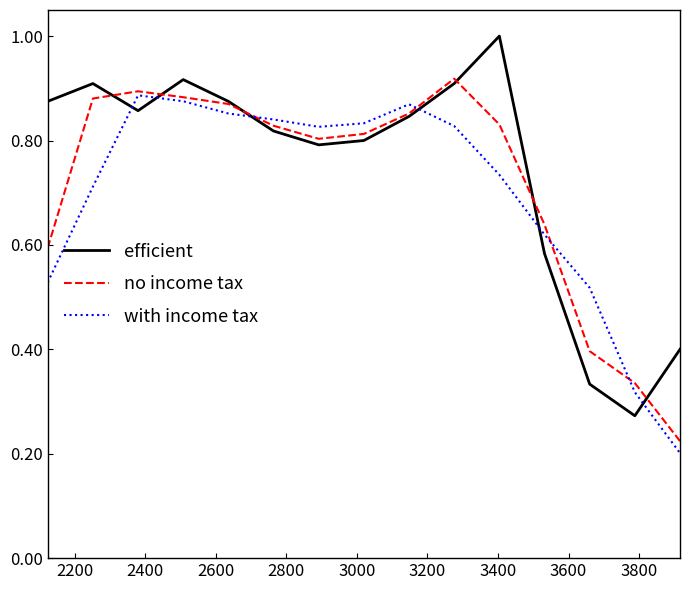

What is the greatest value displayed?

1.0